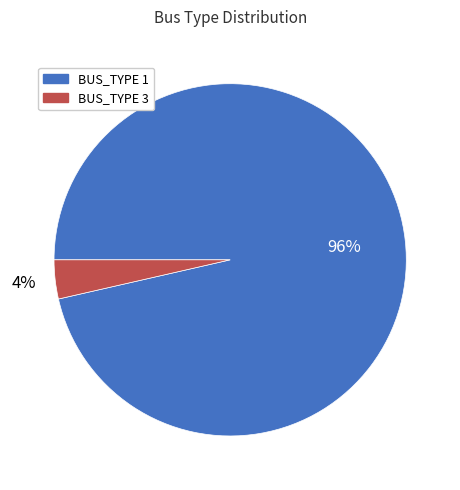

Which has a higher value, BUS_TYPE 1 or BUS_TYPE 3?

BUS_TYPE 1